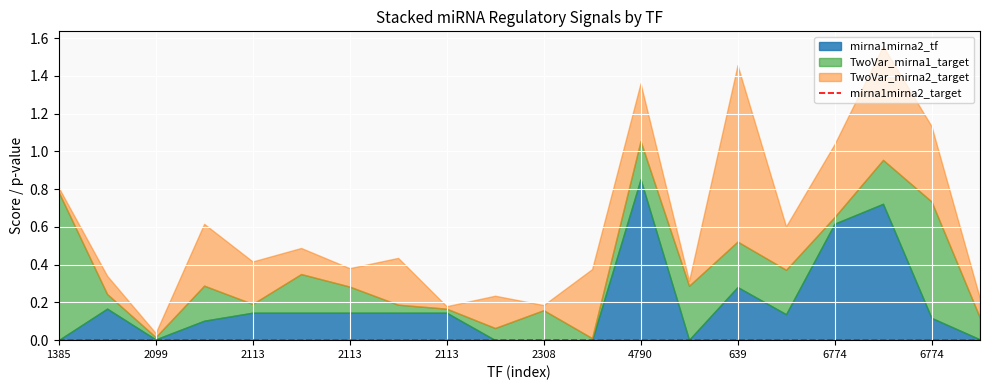

Count the values in the range 0 to 1.

20